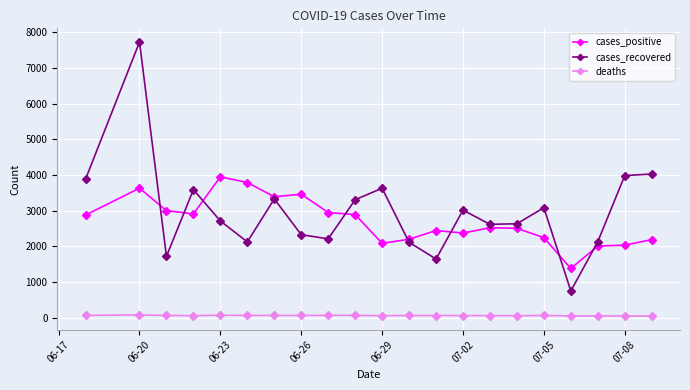

What is the value of the cases_recovered point at the 5th from the left?

2711